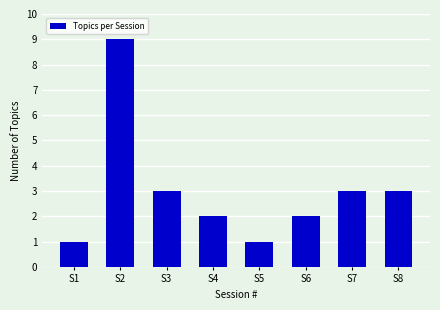

Which has a higher value, S4 or S3?

S3